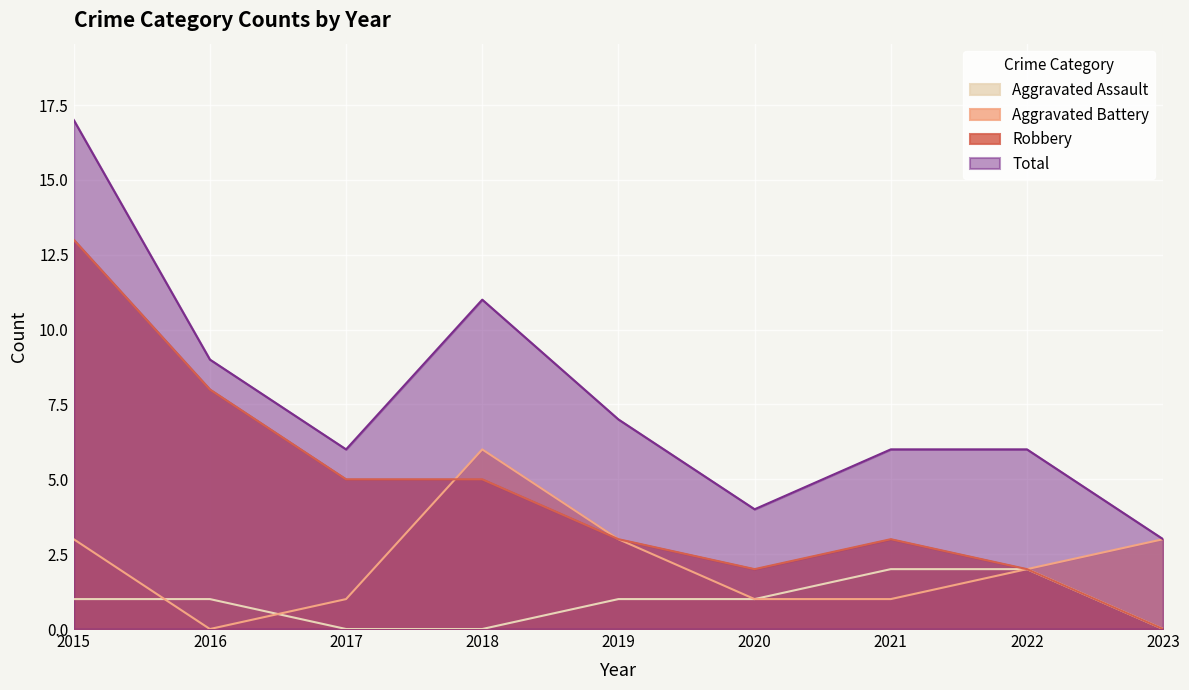

True or false: Total and Robbery cross at least once.

False